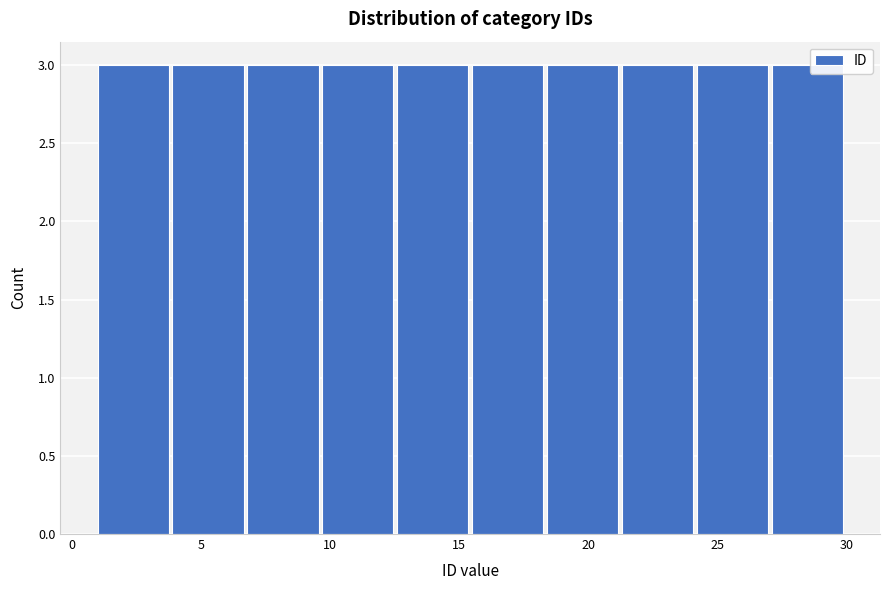

Reading left to right, list every bar in this chart as the range it spans on the x-axis followed by its height. Neither the bar edges nor the heights are printed on the chart, so give them approximately, as read against the axes.

1.0 to 3.9: 3
3.9 to 6.8: 3
6.8 to 9.7: 3
9.7 to 12.6: 3
12.6 to 15.5: 3
15.5 to 18.4: 3
18.4 to 21.3: 3
21.3 to 24.2: 3
24.2 to 27.1: 3
27.1 to 30.0: 3